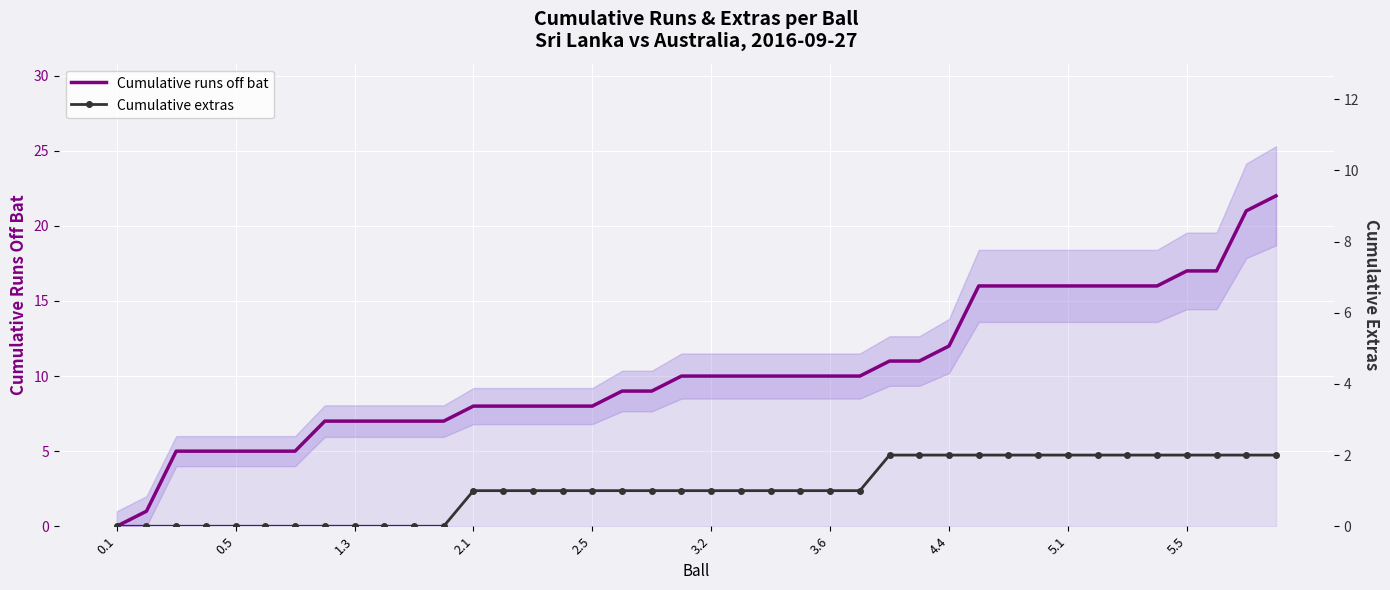

True or false: Cumulative runs off bat and Cumulative extras cross at least once.

False